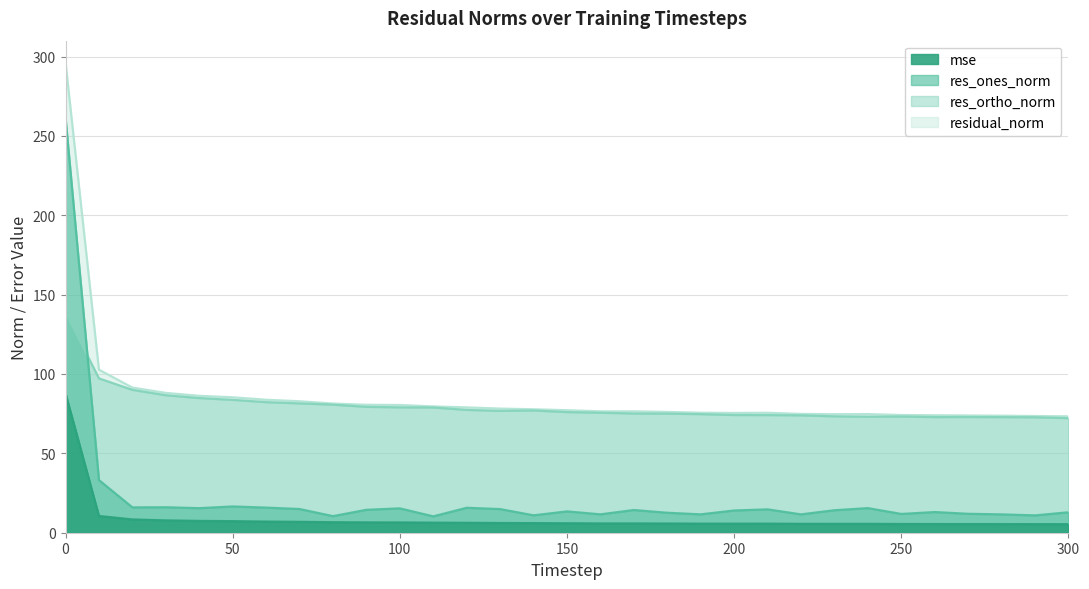

How many values in the residual_norm series exceed 77?

16